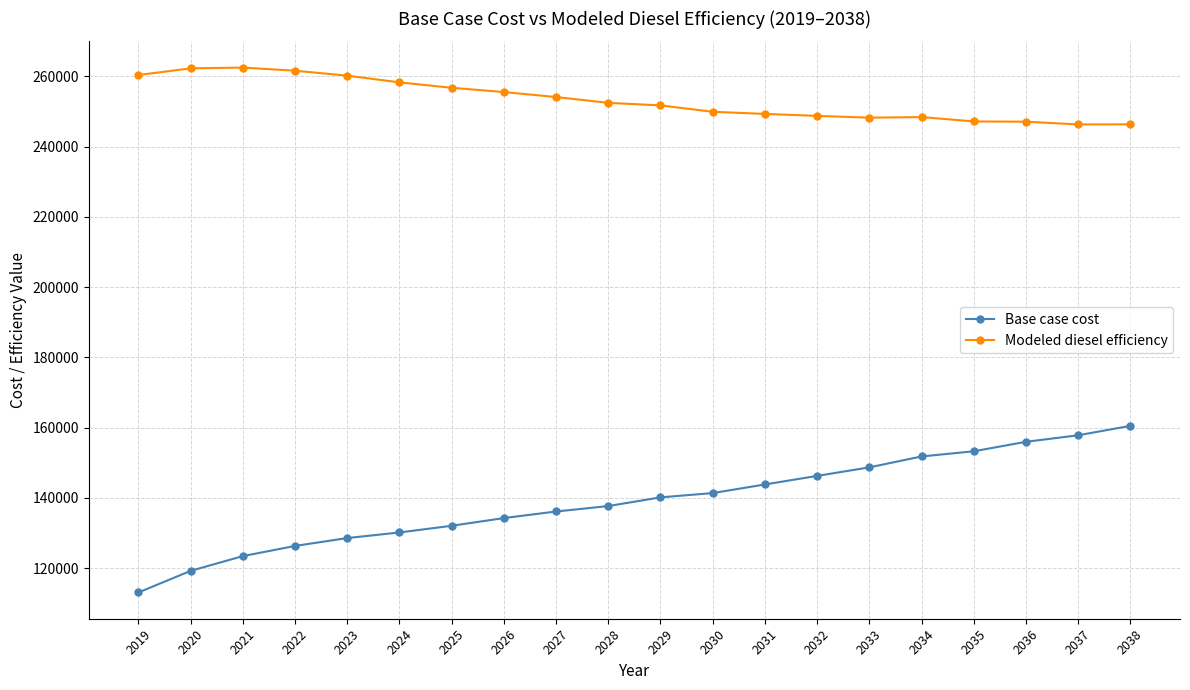

What is the smallest value displayed?

113092.0